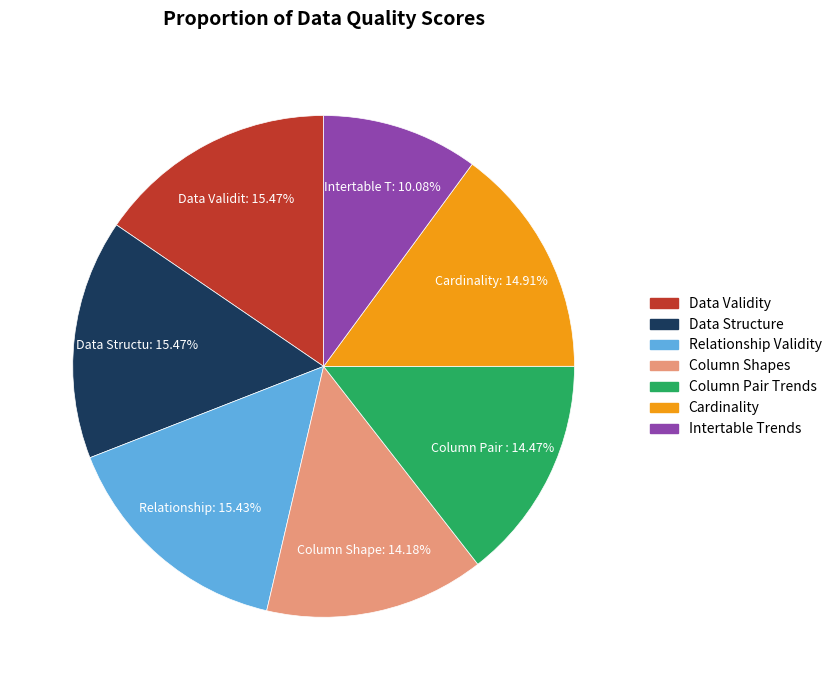

Is it true that Data Validity is 15% of the pie?

True